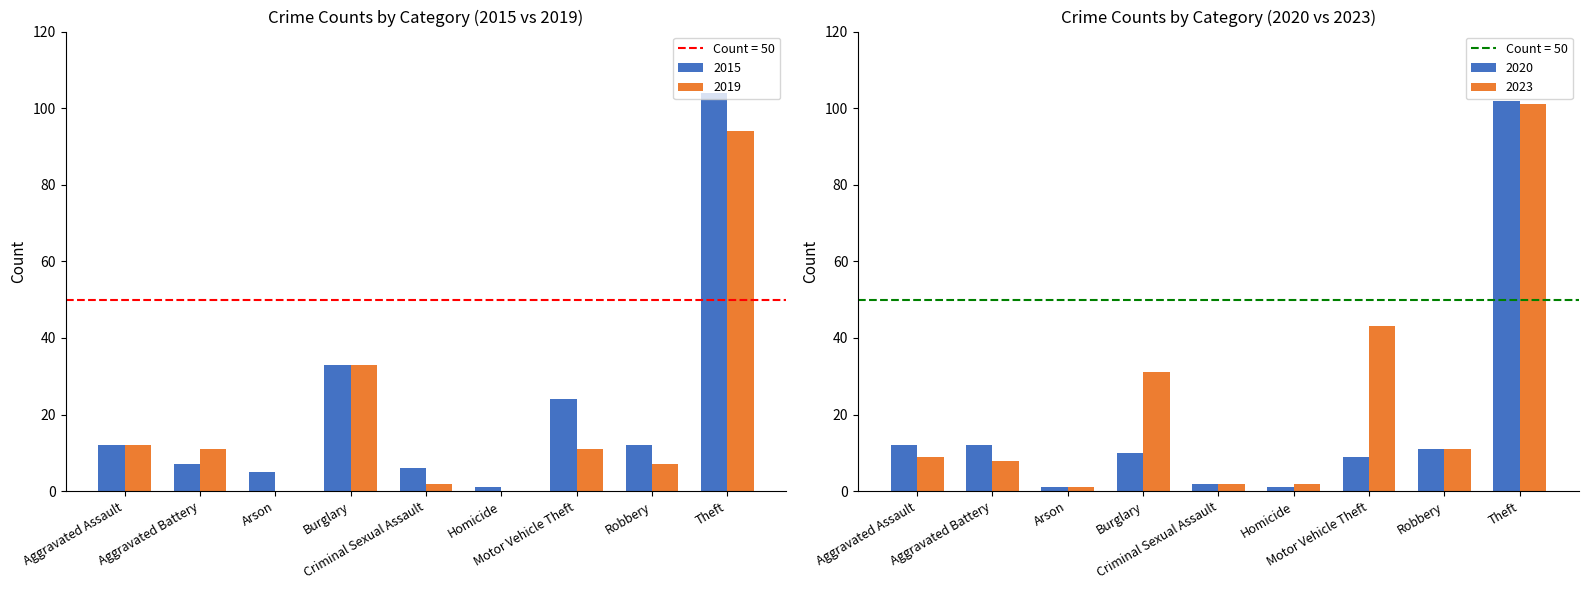

How many data points in 2015 are less than 12?

4